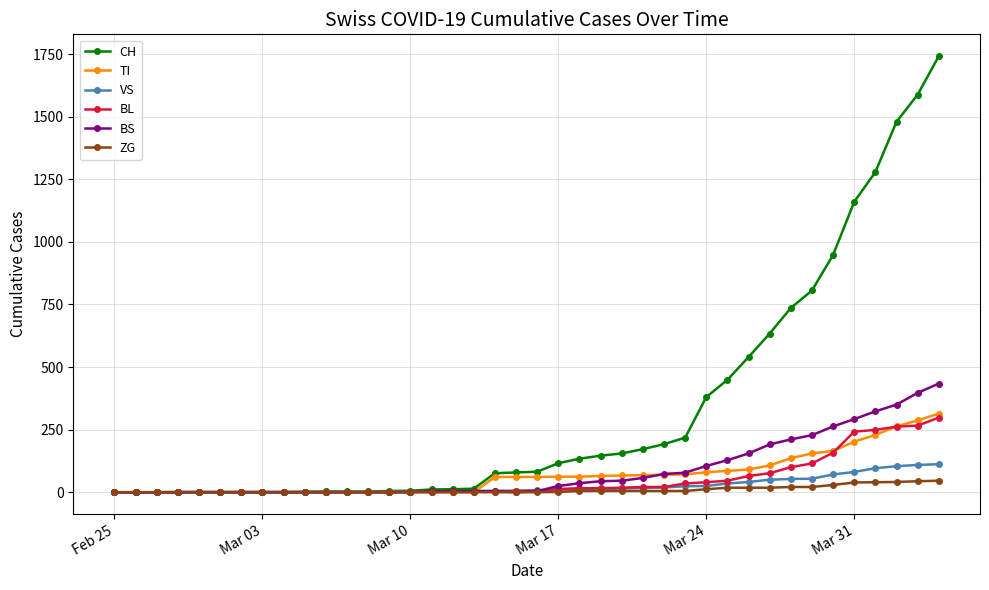

Which series has the widest spread of values?

CH